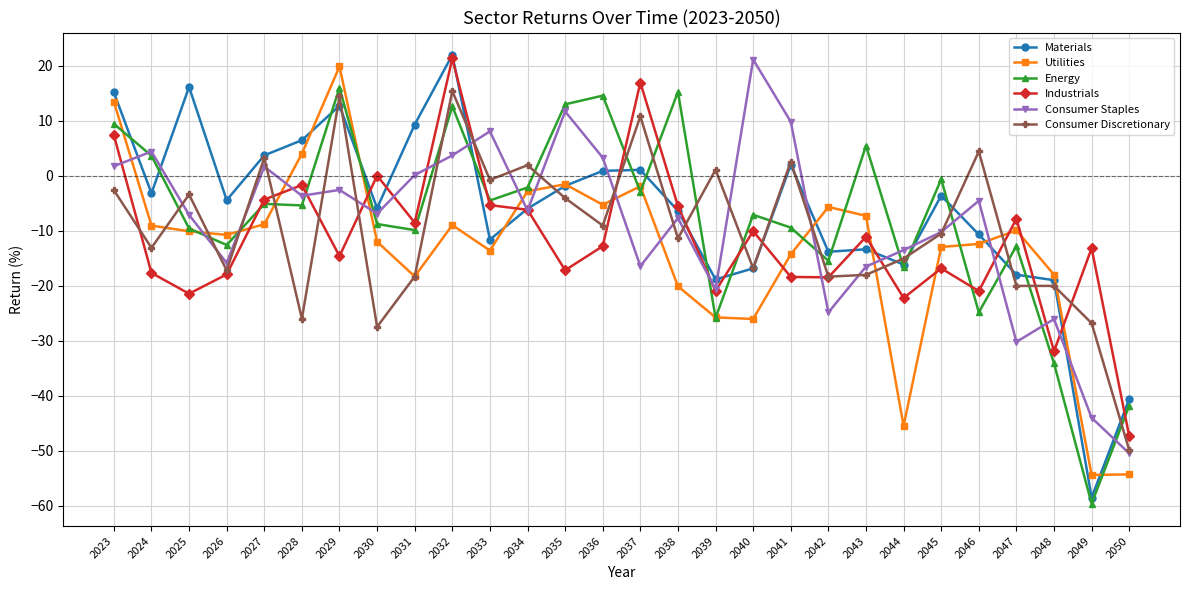

What is the smallest value displayed?

-59.6